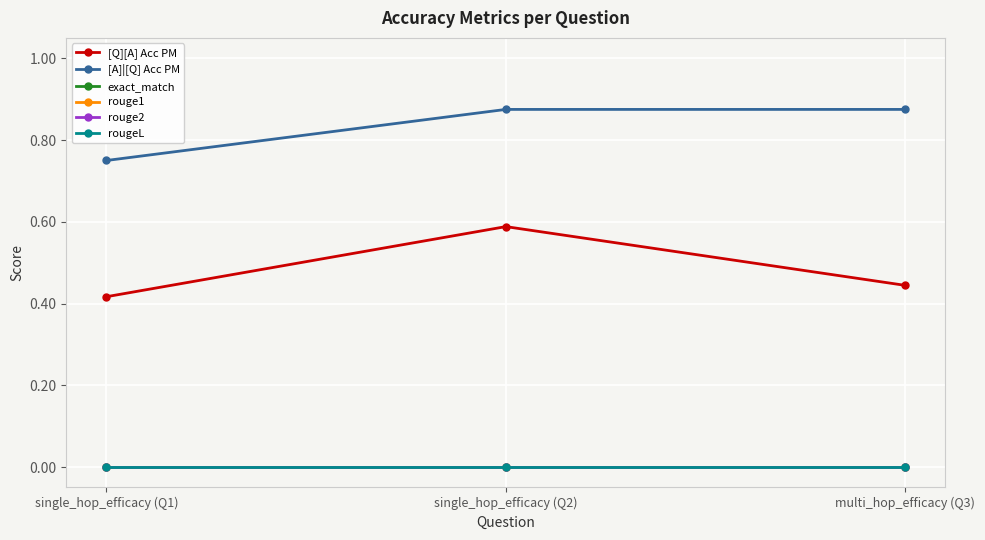

Is it true that rouge1 equals 0.0 at single_hop_efficacy (Q2)?

True